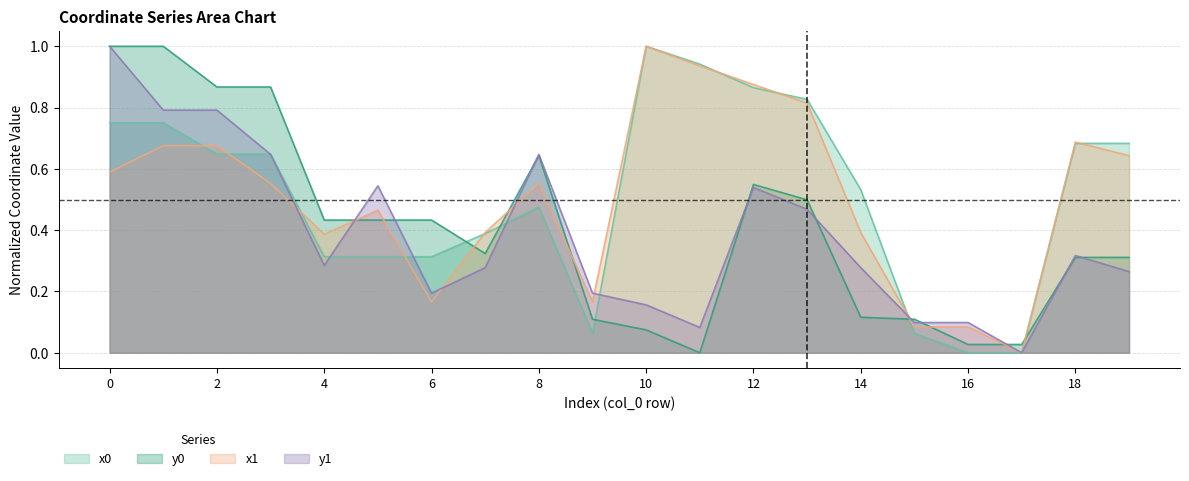

At how many categories does at least one series exceed 0?

20